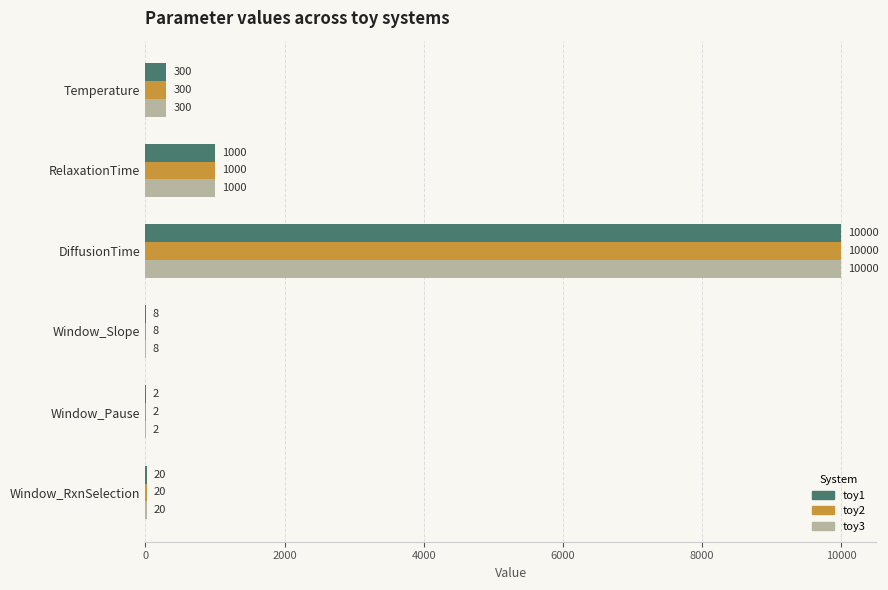

What is the total value across all series at RelaxationTime?

3000